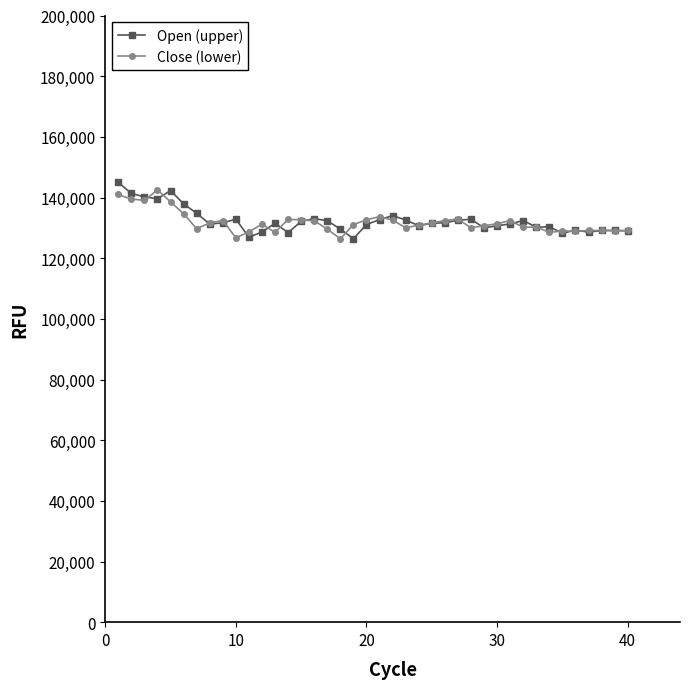

True or false: Close (lower) has more than 1 points higher than both neighbors.

True